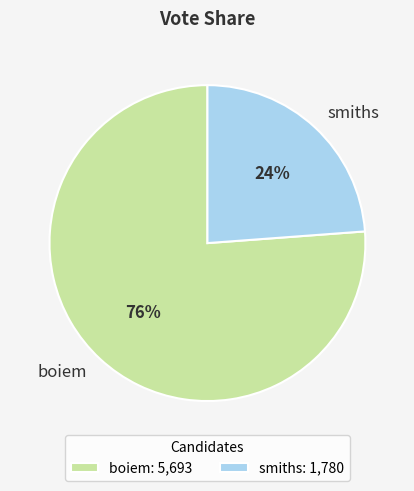

To the nearest percent, what is the combined percentage of boiem and smiths?

100%